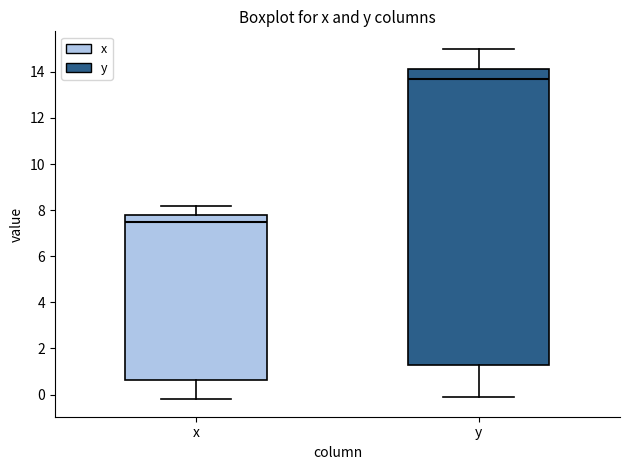

Which box's median line is the lowest?

x